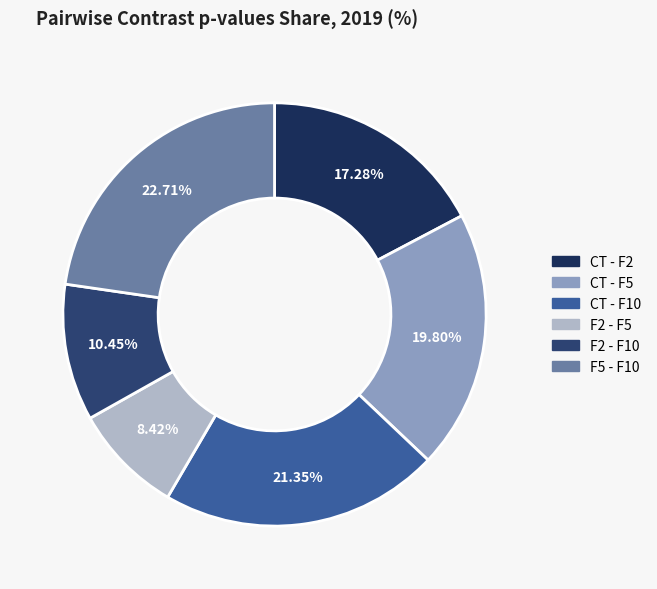

How many slices are in this pie chart?

6